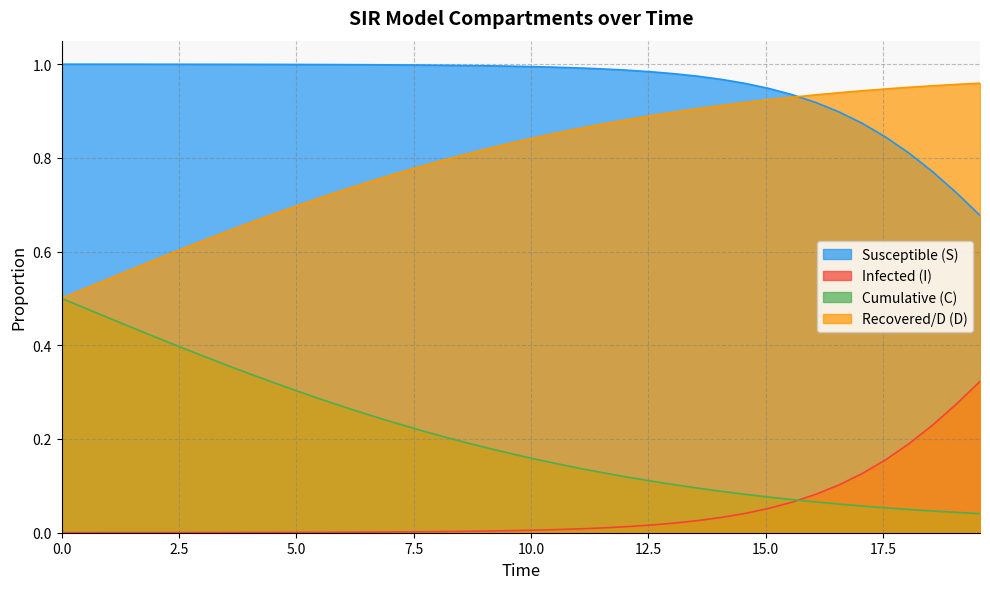

Which series has the largest total across all categories?

Susceptible (S)